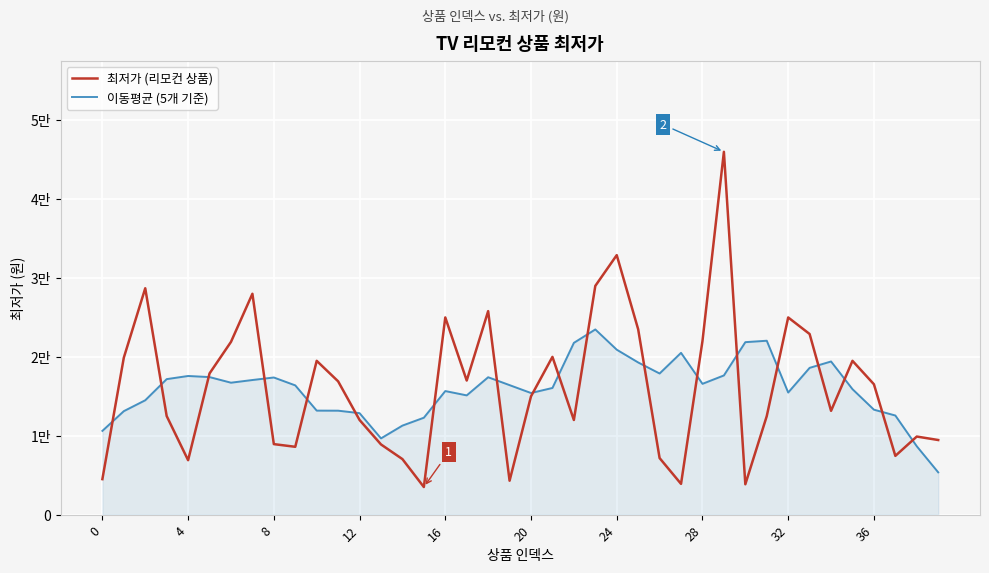

How many times do 이동평균 (5개 기준) and 최저가 (리모컨 상품) cross each other?

19